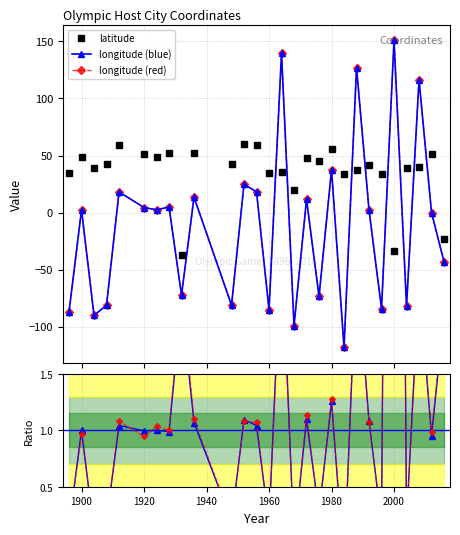

Between 2020 and 25, which is larger?

2020